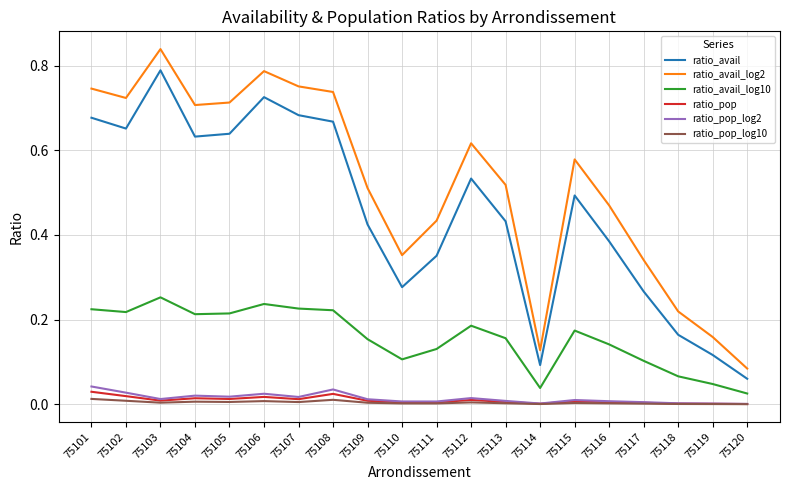

What is the sum of the ratio_avail_log2 values at 75114 and 75101?

0.9